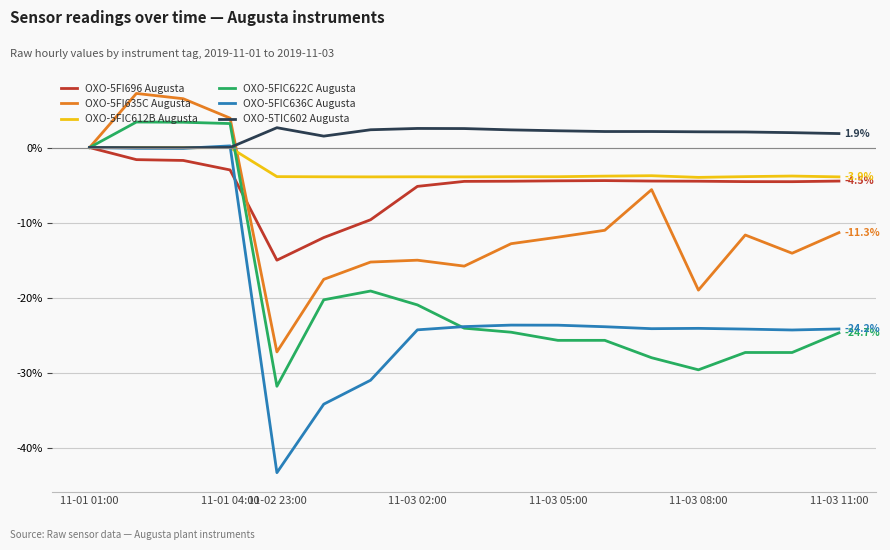

Does the chart display data point markers on the line(s)?

No